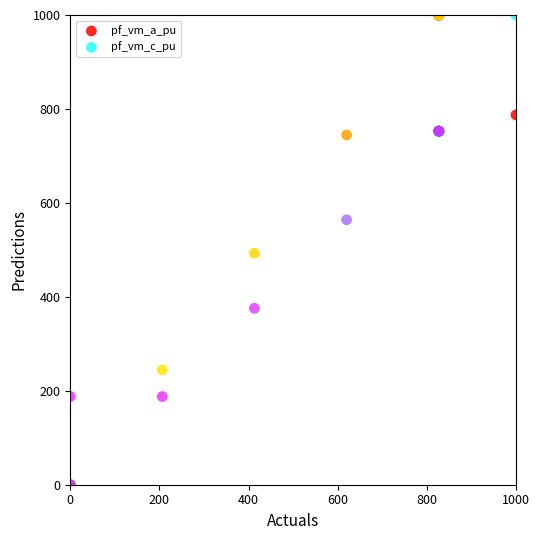

What are all the series names shown in the legend?

pf_vm_a_pu, pf_vm_c_pu